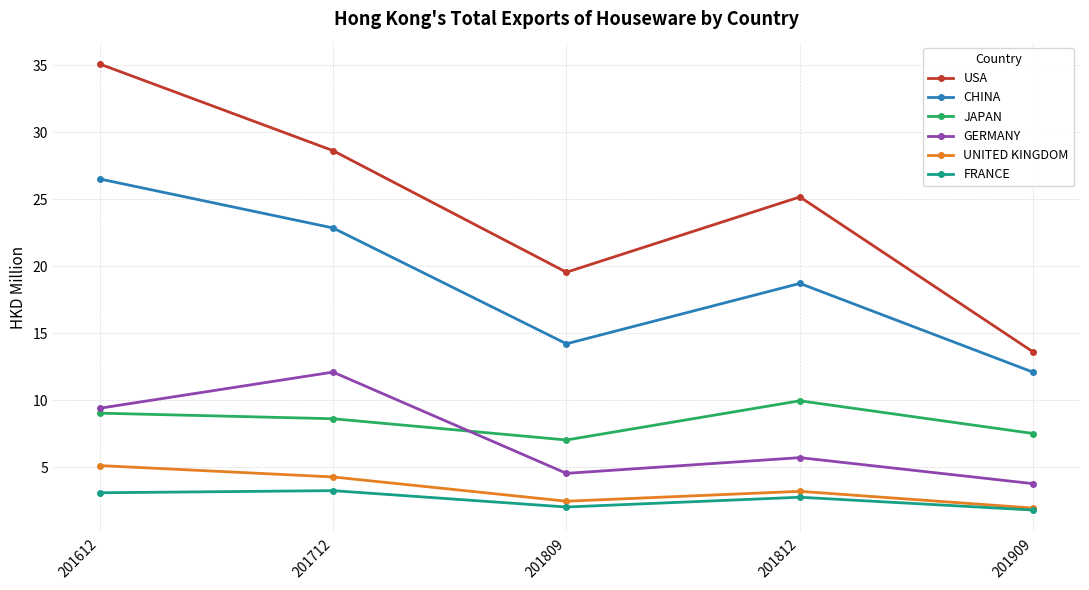

Rank the categories by GERMANY value from lowest to highest.

201909, 201809, 201812, 201612, 201712